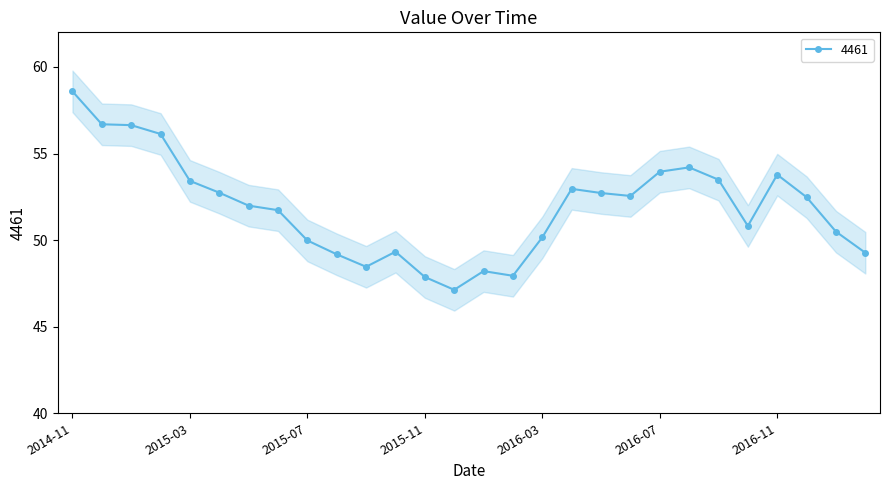

List the labels in order of value, largest first.

2014-11, 2014-12, 2015-01, 2015-02, 2016-08, 2016-07, 2016-11, 2016-09, 2015-03, 2016-04, 2015-04, 2016-05, 2016-06, 2016-12, 2015-05, 2015-06, 2016-10, 2017-01, 2016-03, 2015-07, 2015-10, 2017-02, 2015-08, 2015-09, 2016-01, 2016-02, 2015-11, 2015-12